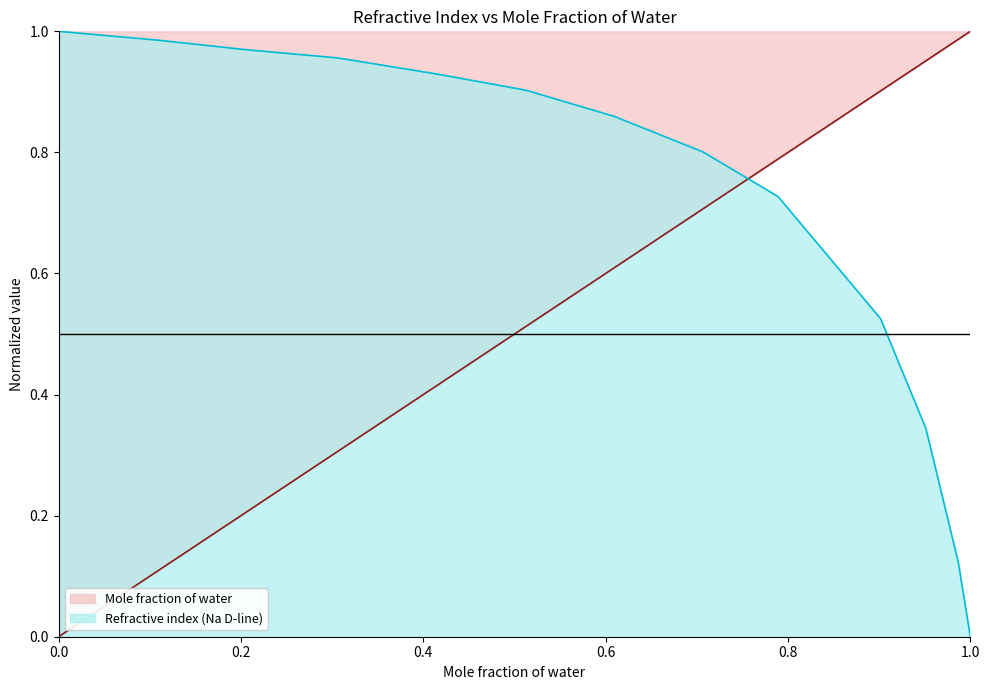

How many lines are shown in the chart?

2